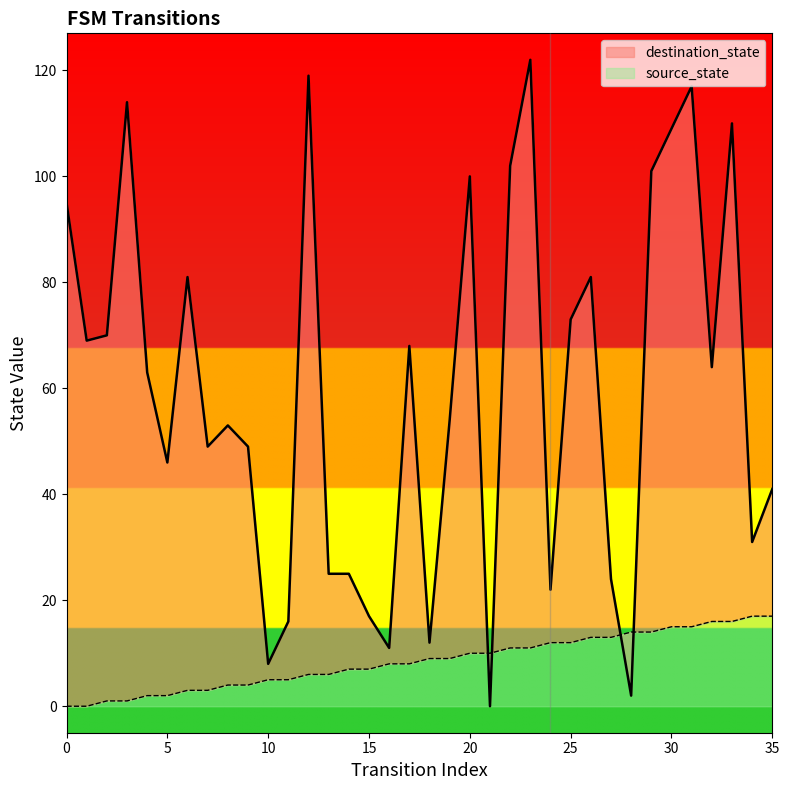

Rank the categories by destination_state value from highest to lowest.

23, 12, 31, 3, 33, 30, 22, 29, 20, 0, 6, 26, 25, 2, 1, 17, 32, 4, 19, 8, 7, 9, 5, 35, 34, 13, 14, 27, 24, 15, 11, 18, 16, 10, 28, 21